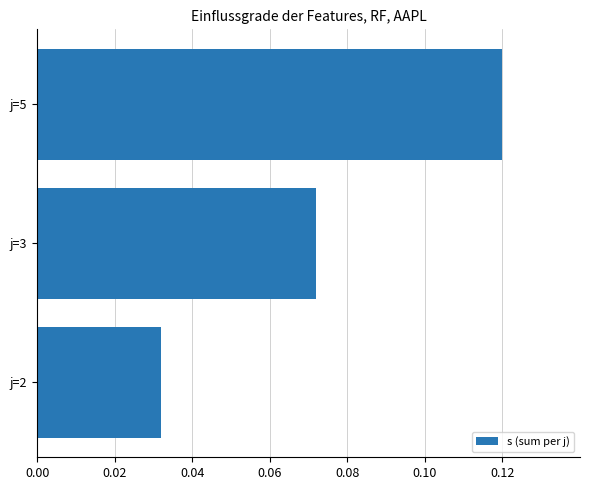

How many values are between 0 and 1?

3